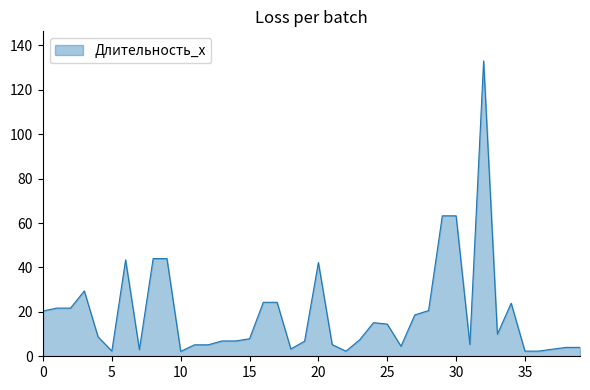

What is the greatest value displayed?

133.1